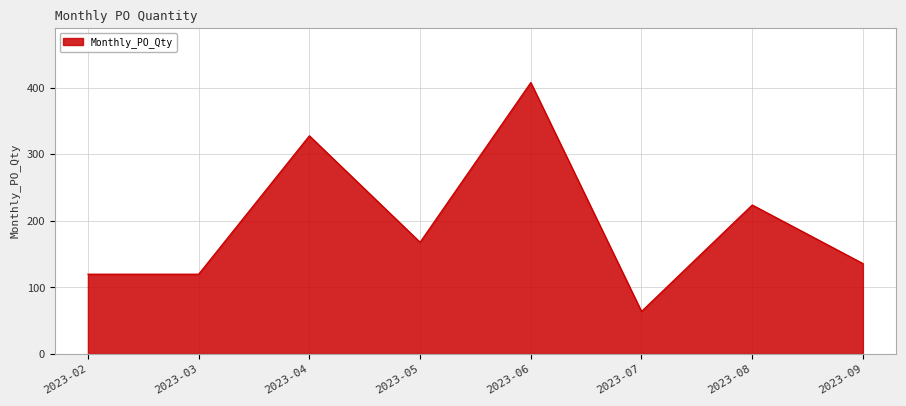

What value does the data have at 2023-06?

408